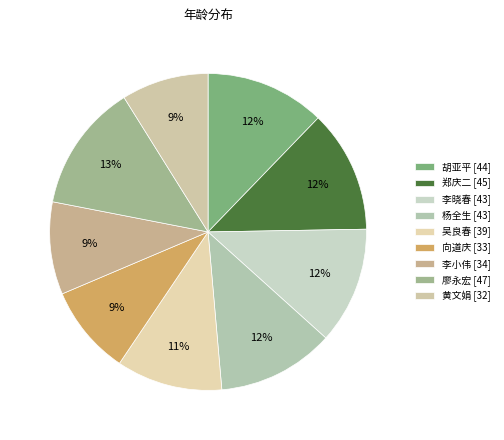

How many segments does this pie chart have?

9